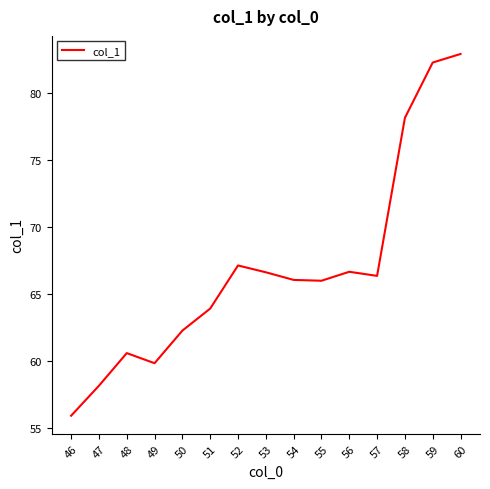

What is the difference between the maximum and minimum values?

27.0